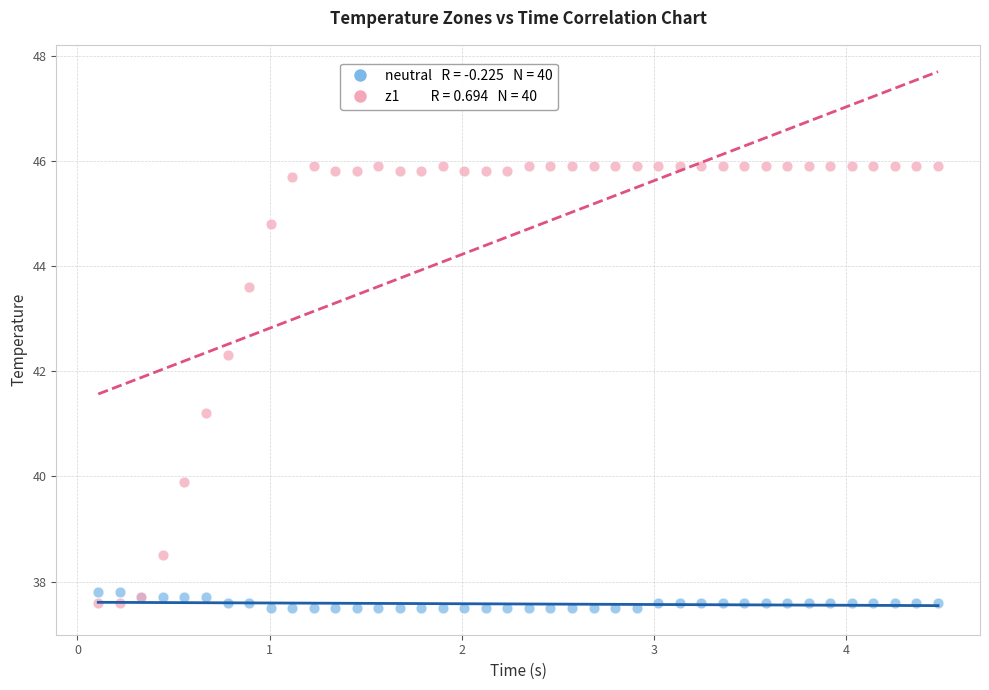

Across all series, what Y value is closest to 41?

41.2